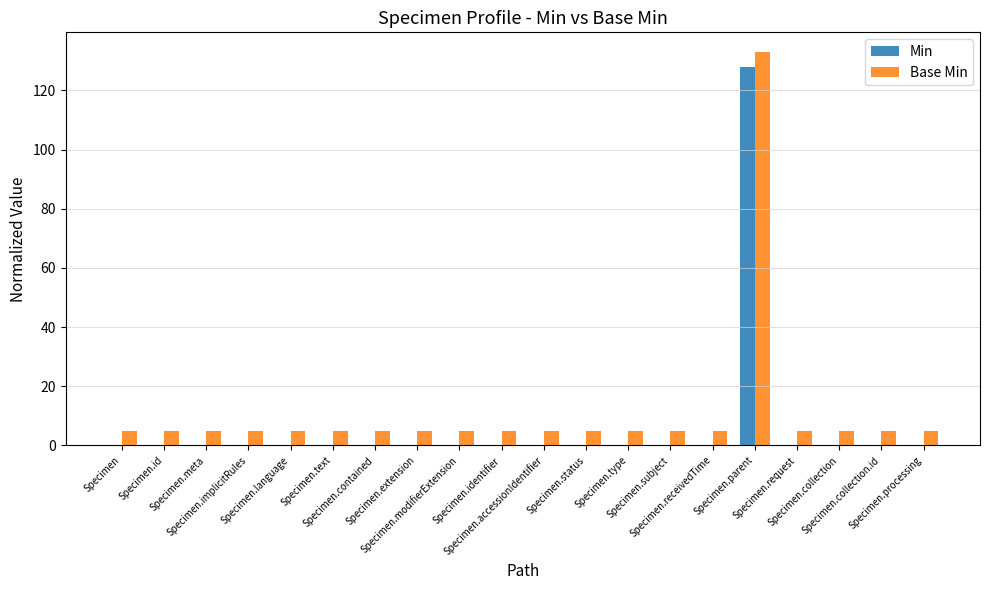

How many categories are shown in the chart?

20